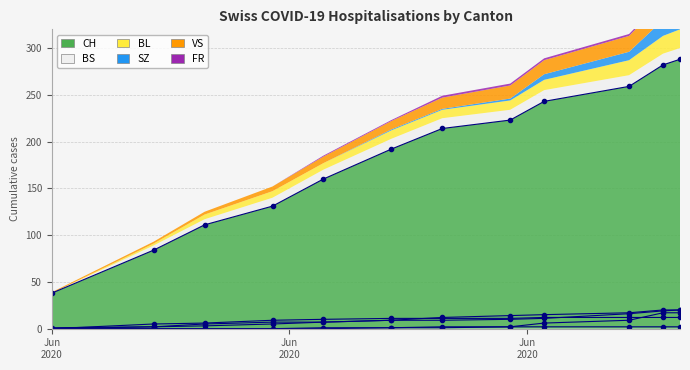

True or false: FR and CH cross at least once.

False